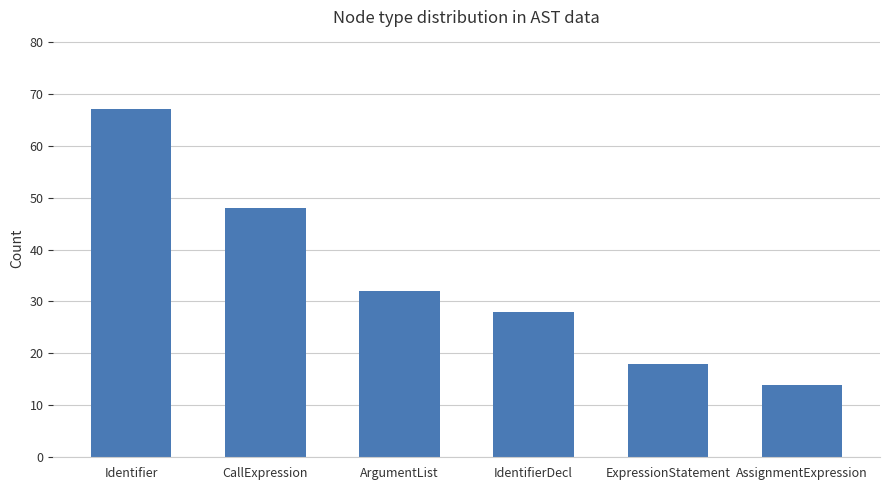

Between AssignmentExpression and ExpressionStatement, which is larger?

ExpressionStatement